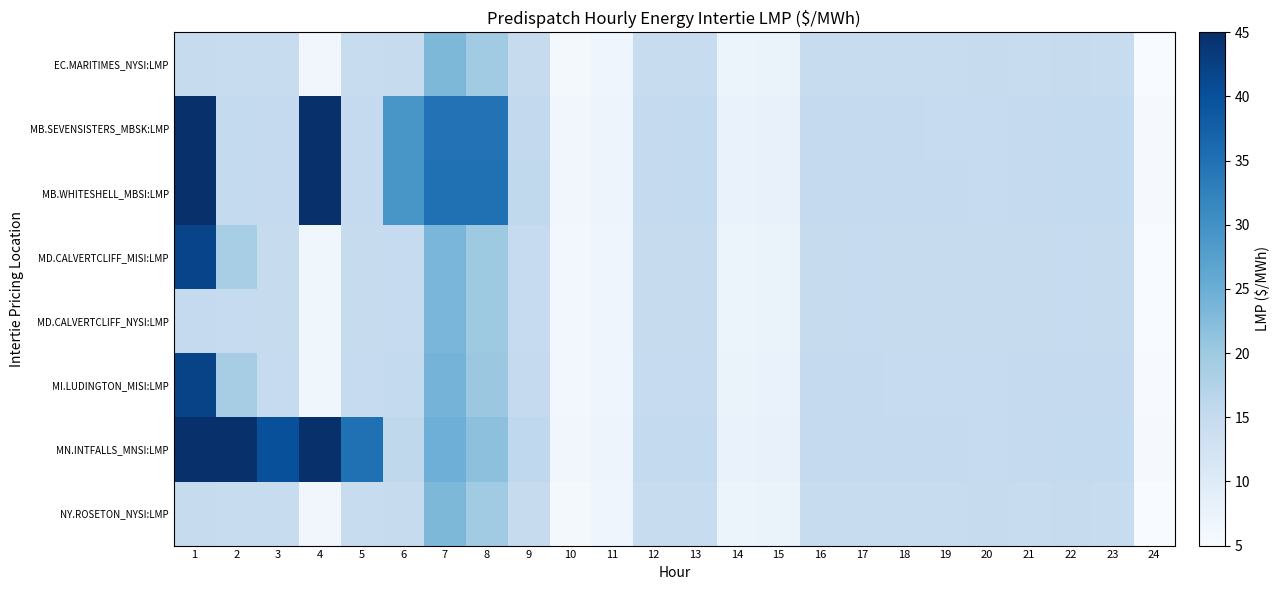

Between 3 and 6, which series saw the biggest shift?

MN.INTFALLS_MNSI:LMP